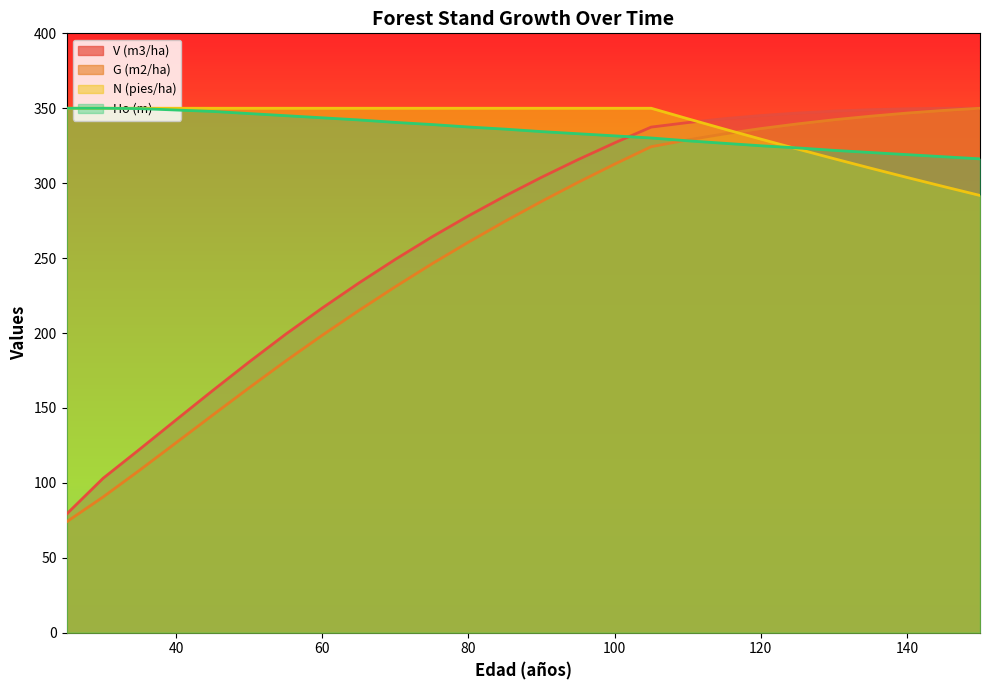

At which label does V (m3/ha) first exceed 303?

90